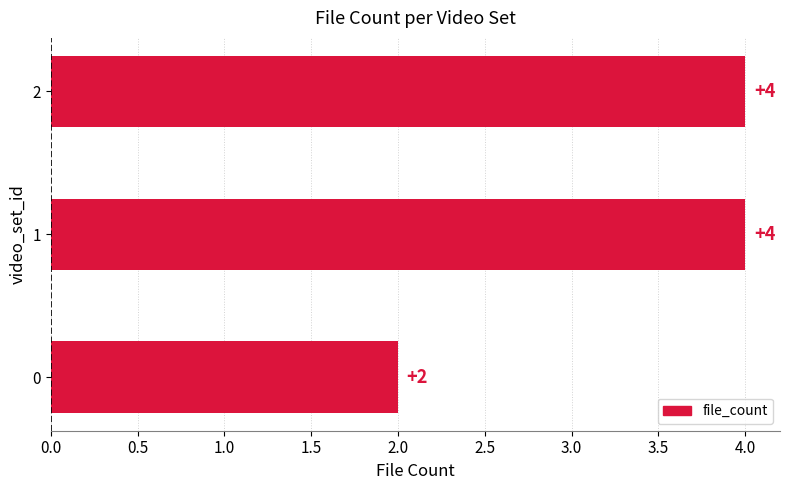

What is the maximum value shown in the chart?

4